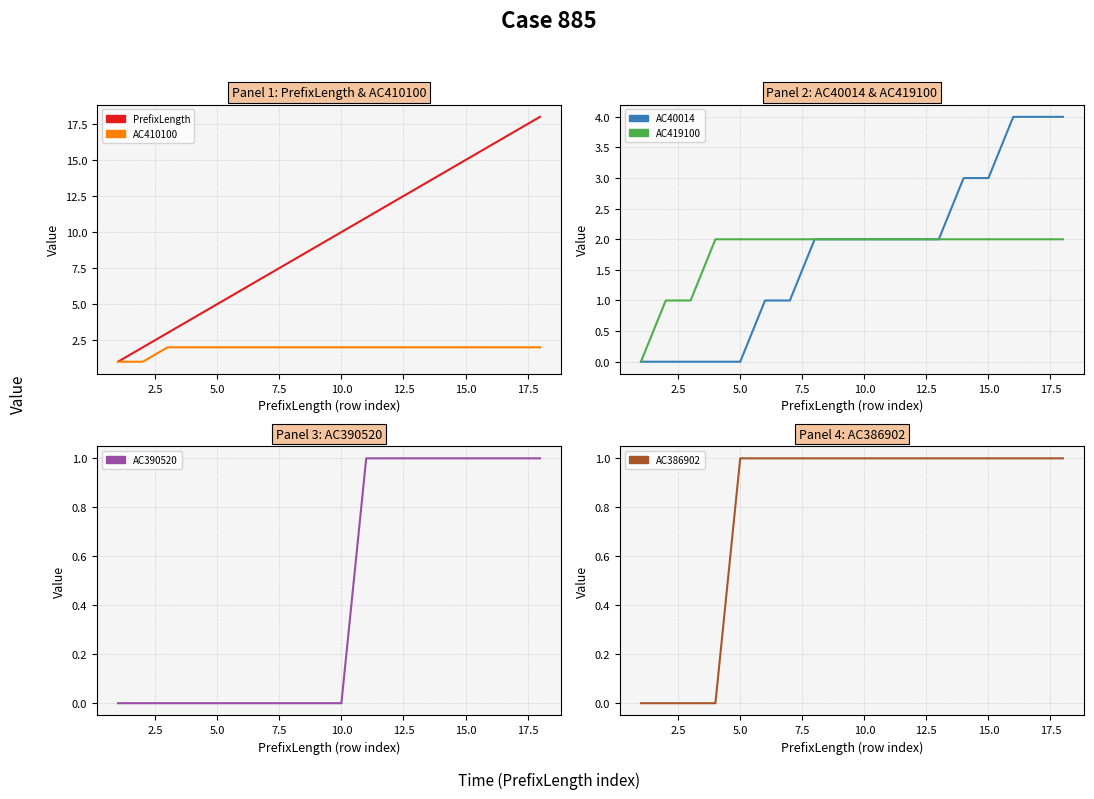

Between 12.5 and 15.0, which series saw the biggest shift?

PrefixLength